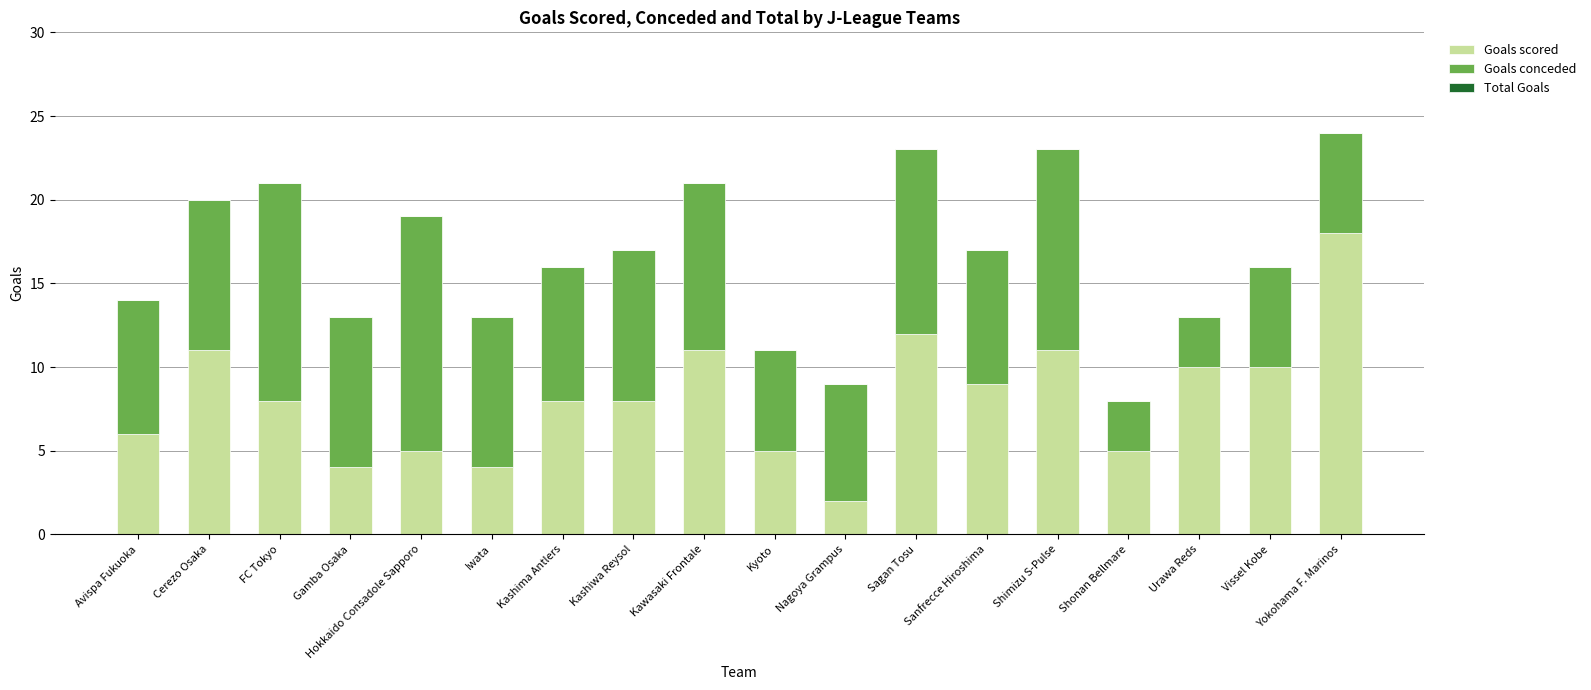

At which label does Goals scored reach its peak?

Yokohama F. Marinos